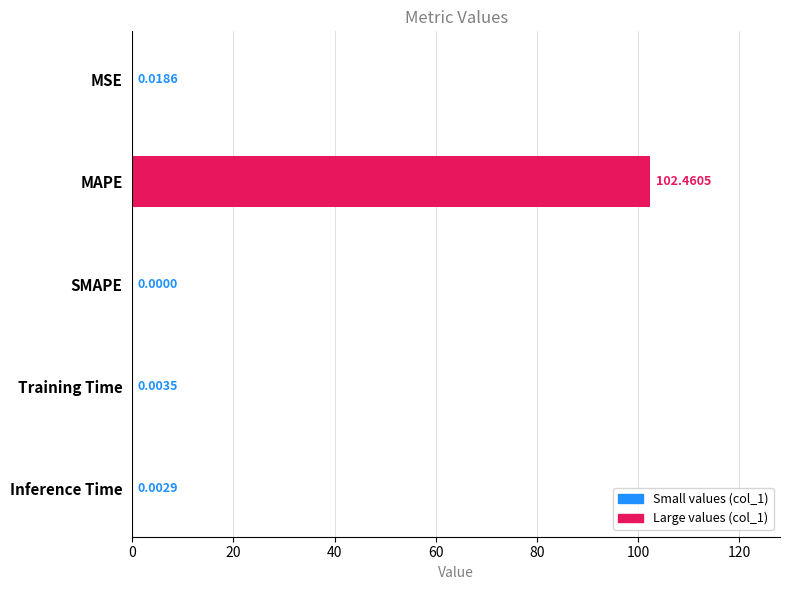

Between Inference Time and MAPE, which is larger?

MAPE